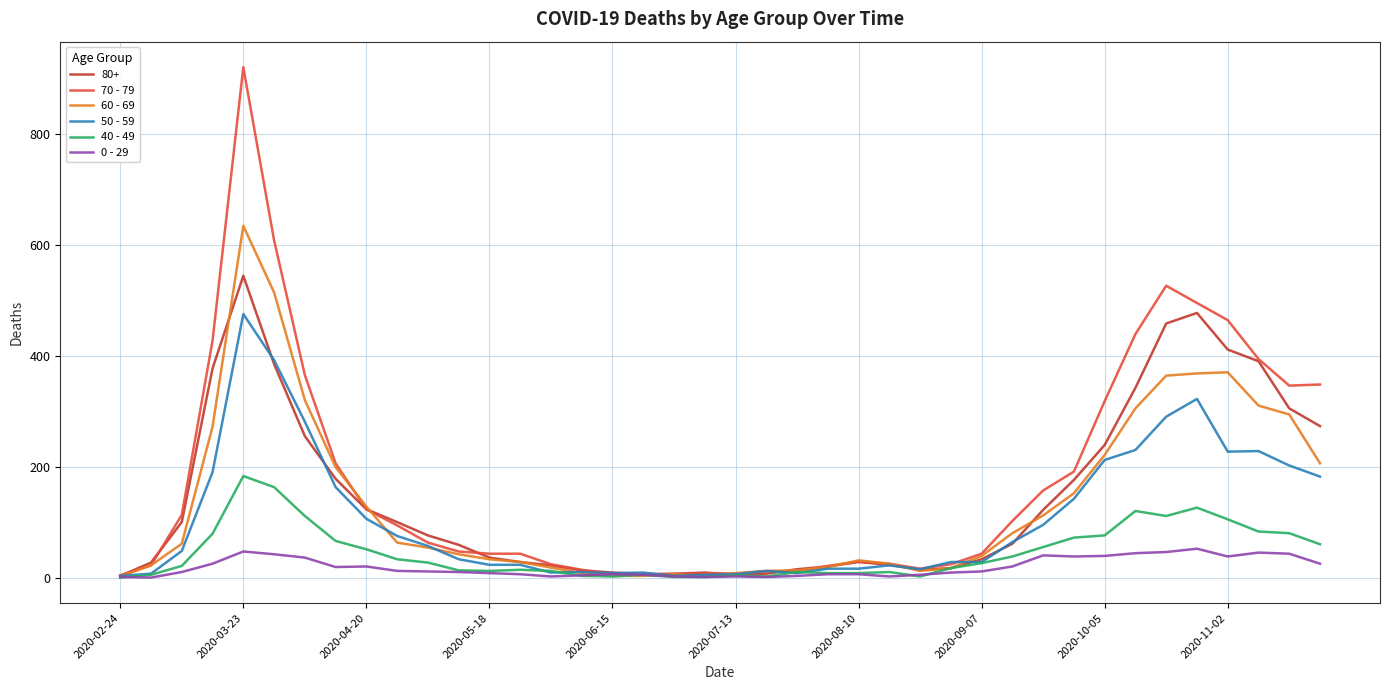

Which series has the largest range (max minus min)?

70 - 79